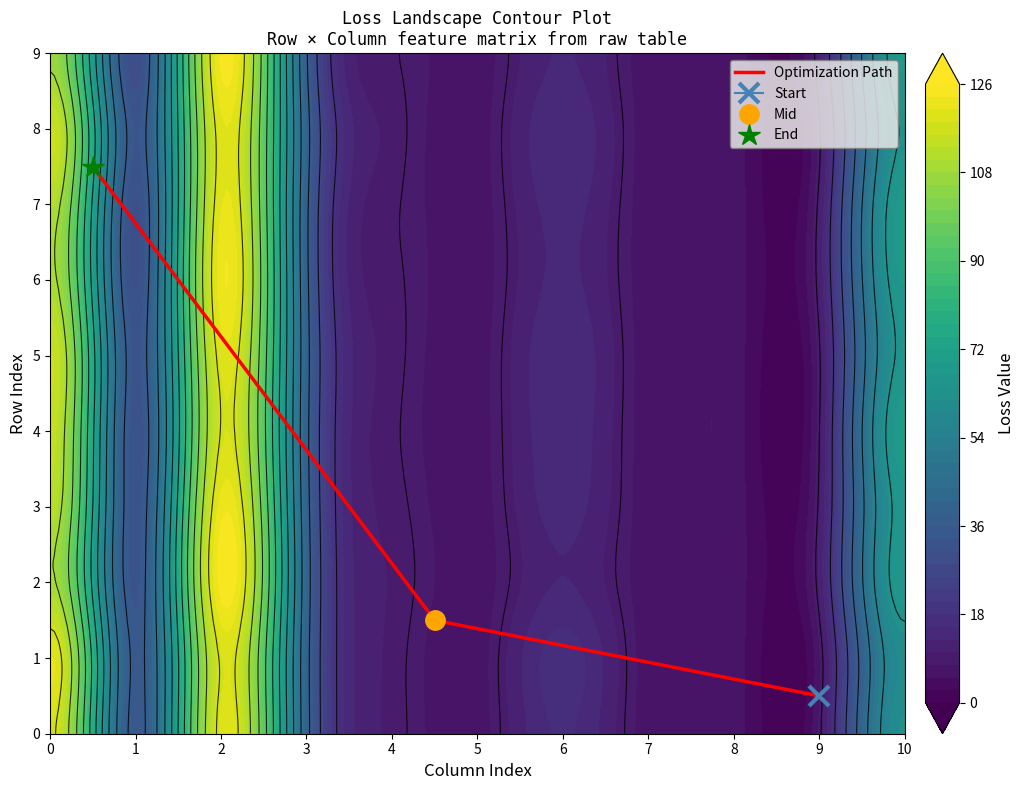

True or false: the data shows 2.1 at 1.

False